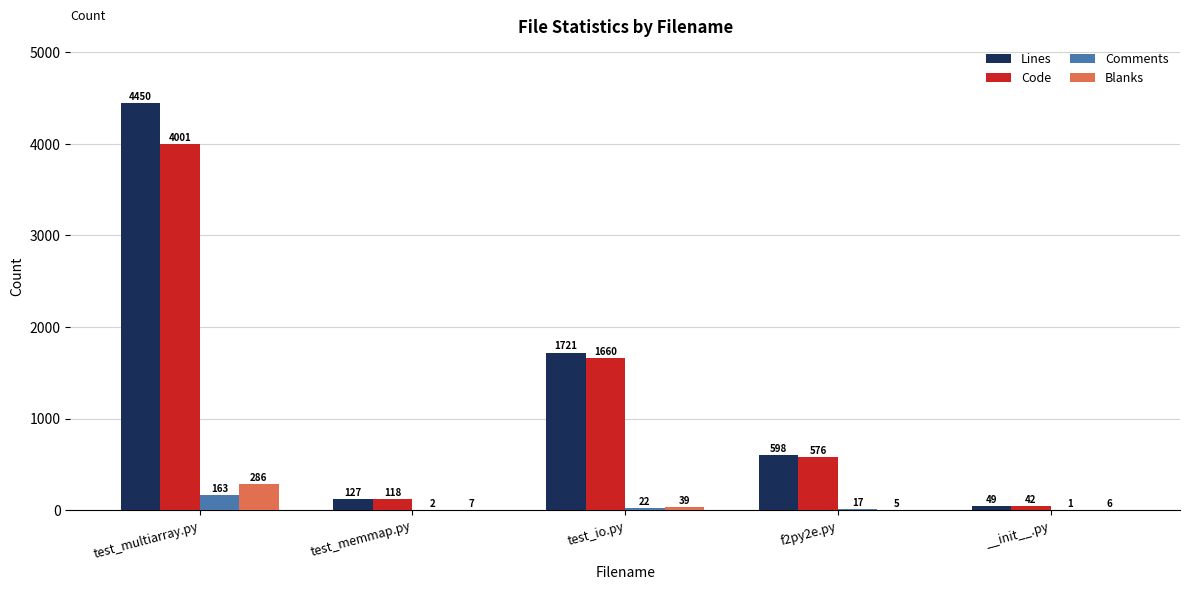

How many categories are shown in the chart?

5